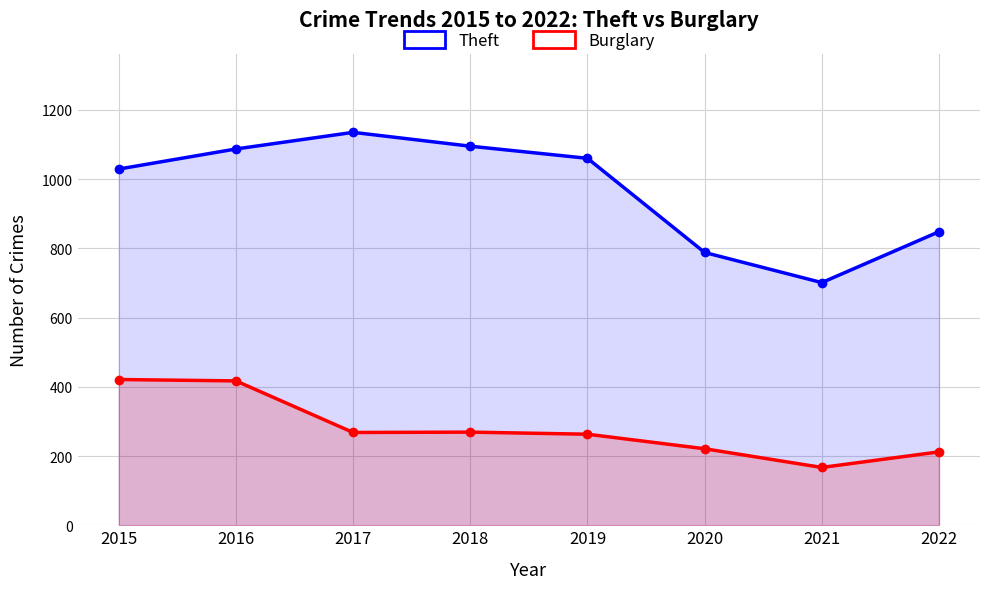

What is the difference between the Theft values at 2016 and 2022?

239